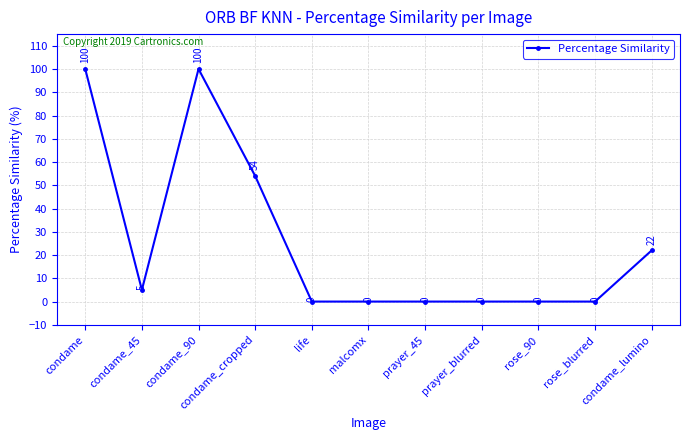

What is the greatest value displayed?

100